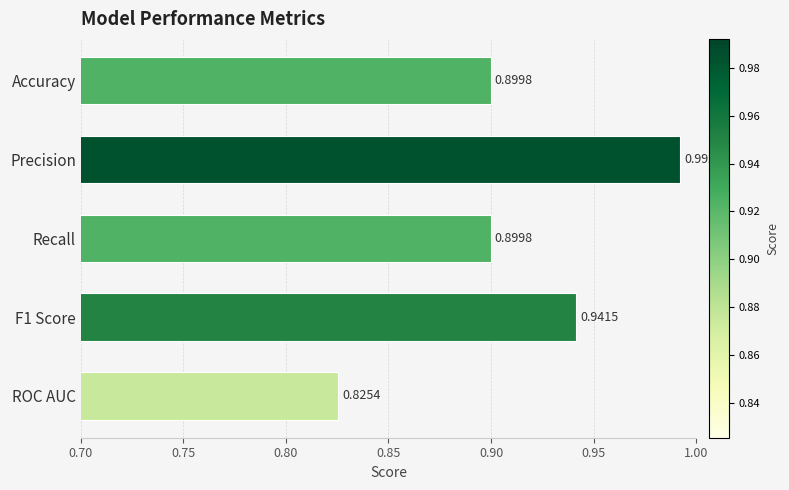

What is the sum of all values?

4.6